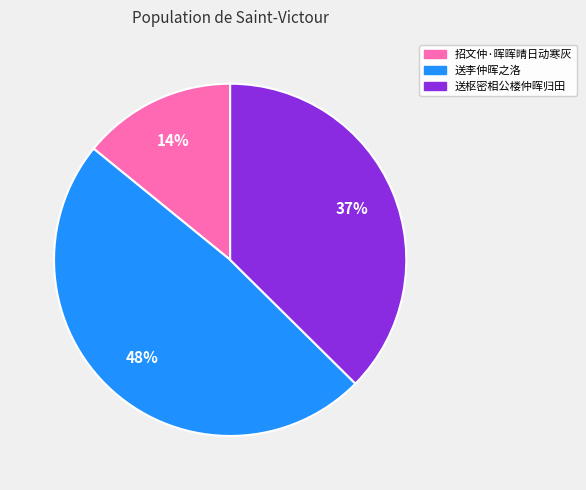

Which slice is the smallest?

招文仲·晖晖晴日动寒灰